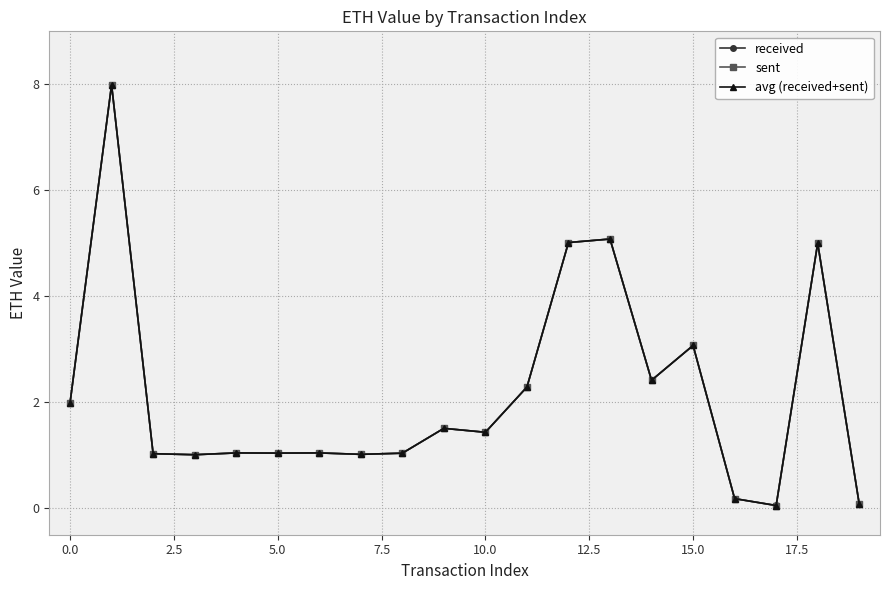

True or false: received has more than 2 points higher than both neighbors.

True